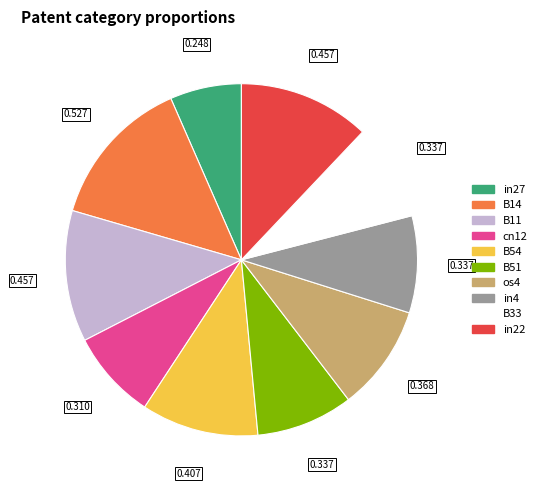

Does any single category account for the majority?

No